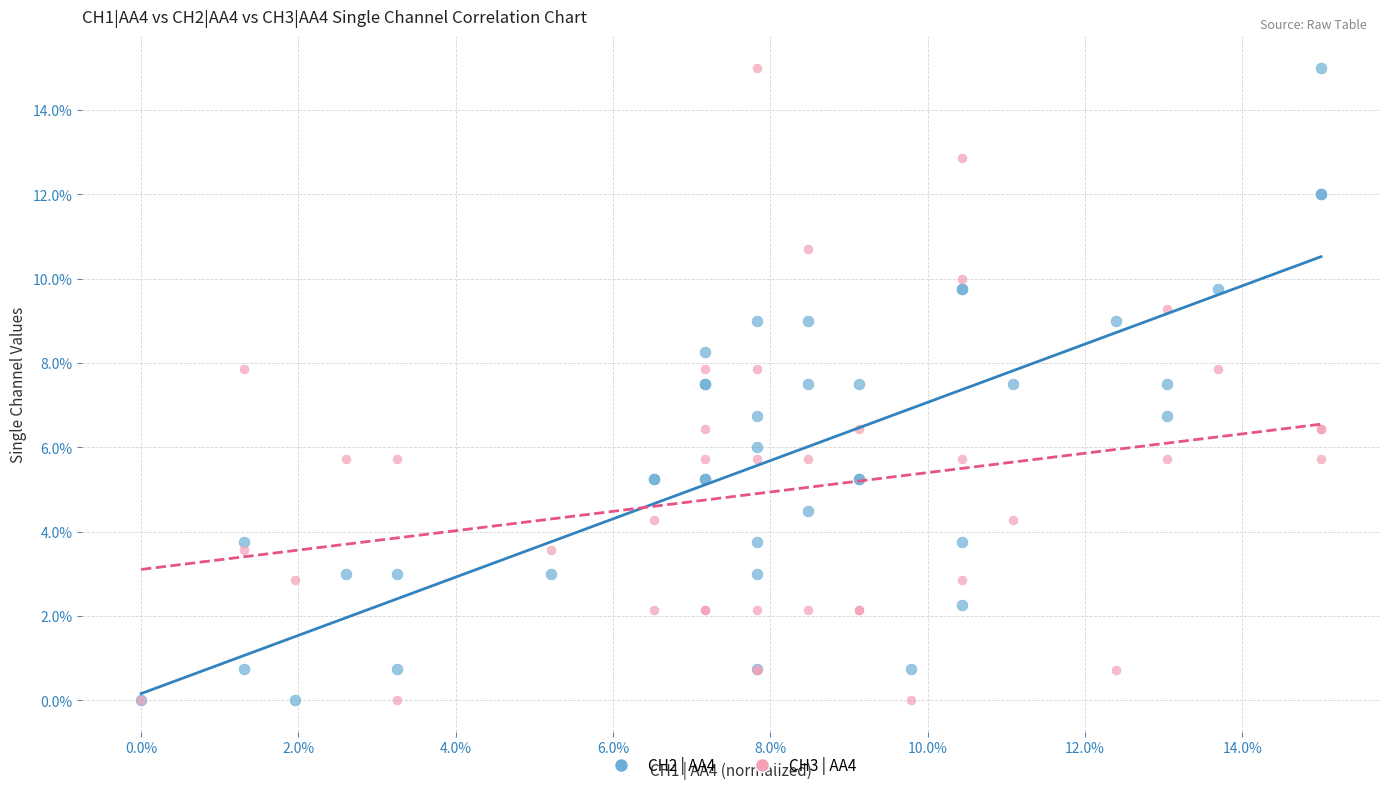

What are all the series names shown in the legend?

CH2 | AA4, CH3 | AA4